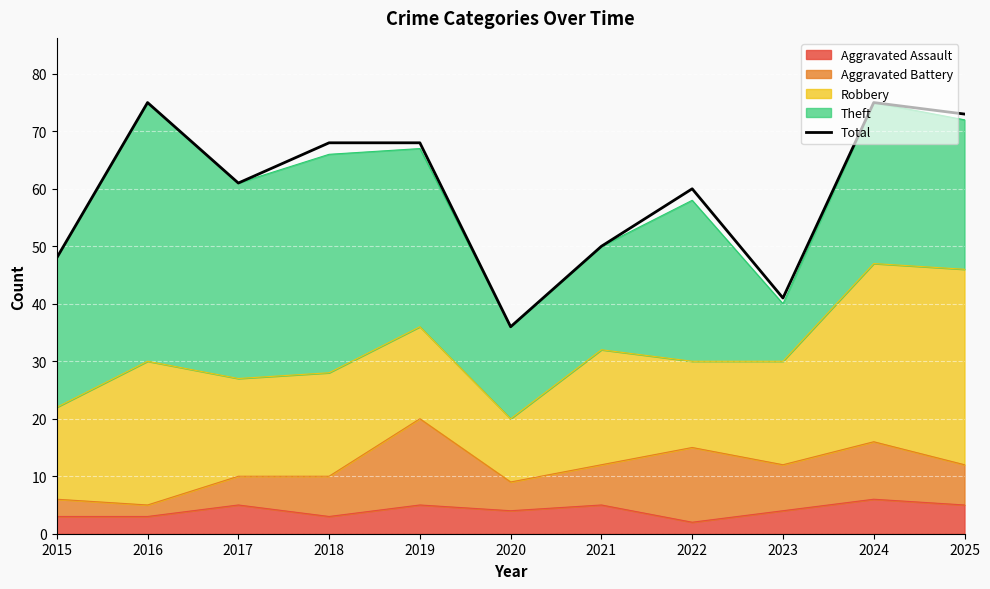

Which category has the lowest value across all series?

2020